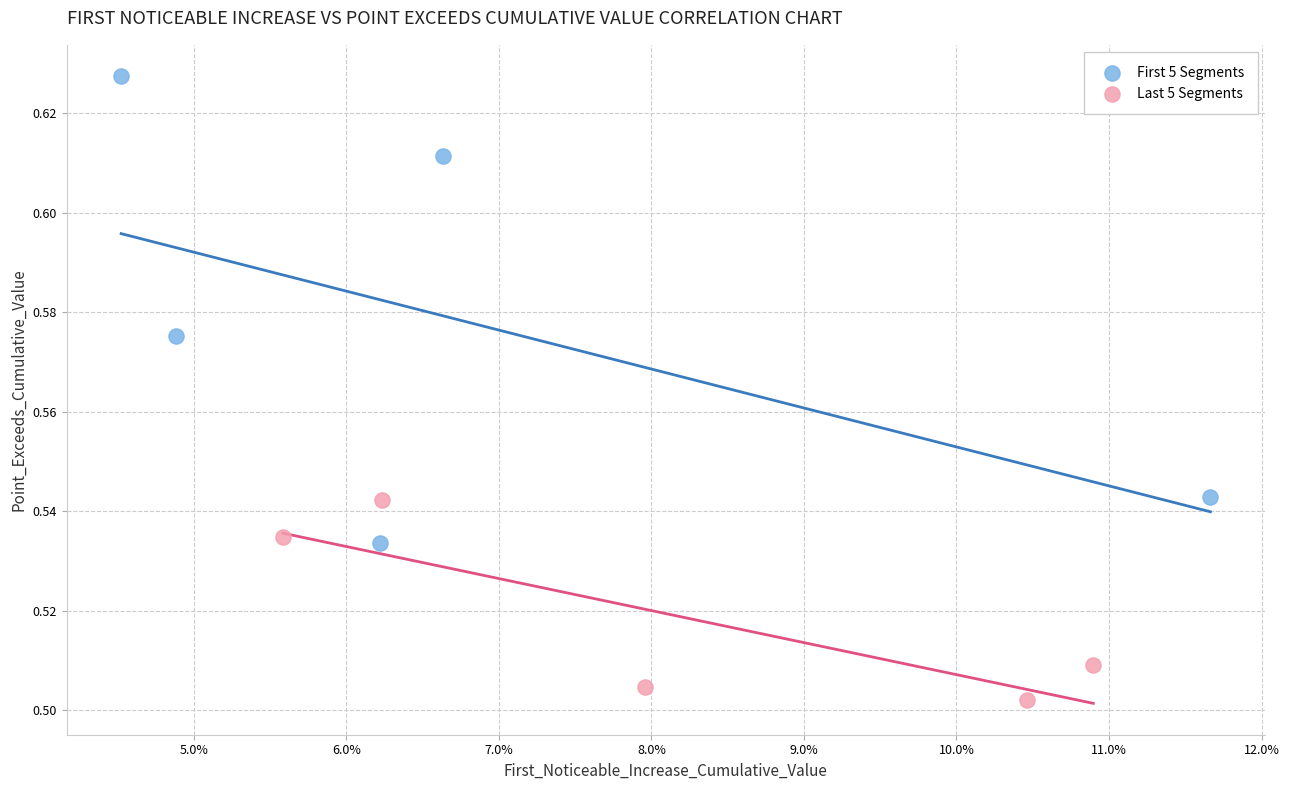

Which series reaches the minimum Y coordinate?

Last 5 Segments